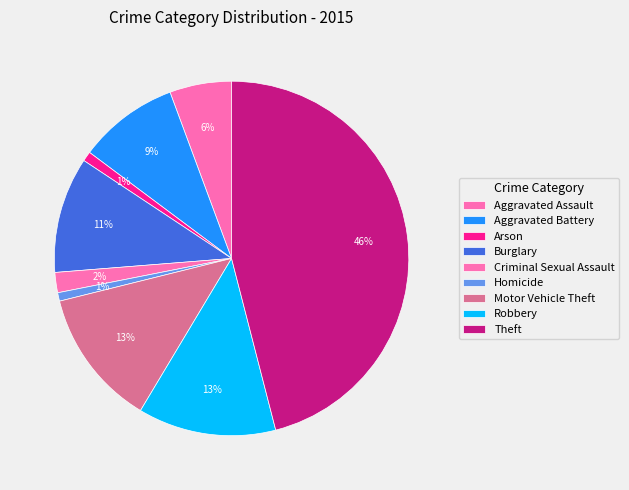

Which has a higher value, Aggravated Battery or Motor Vehicle Theft?

Motor Vehicle Theft